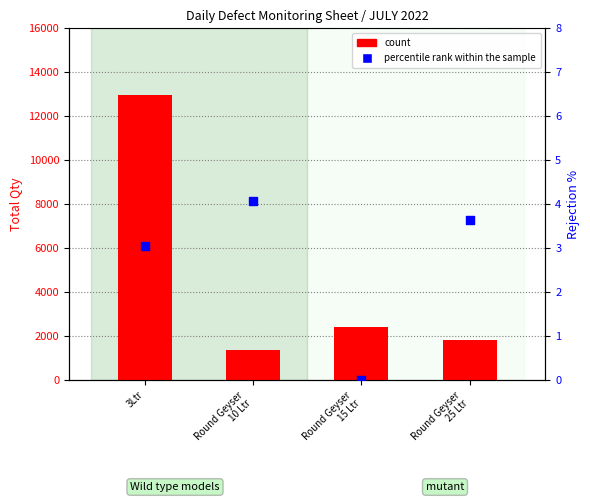

Which series reaches the maximum Y coordinate?

count